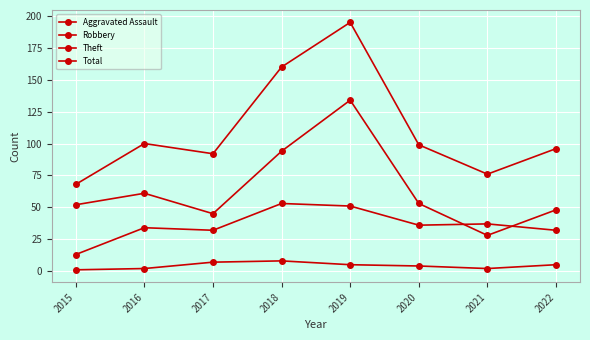

How many data points in Aggravated Assault are less than 5?

4